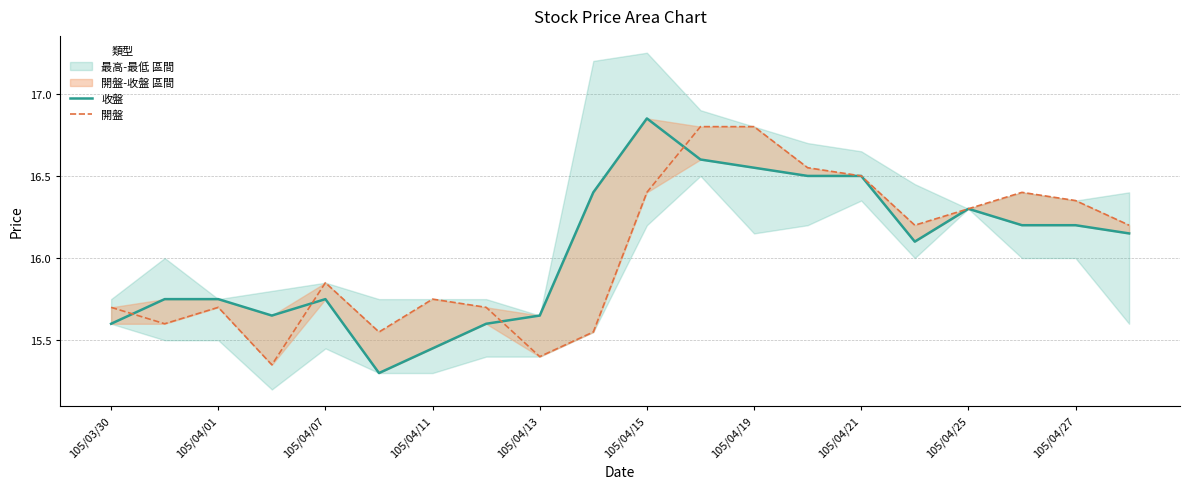

How many lines are shown in the chart?

2